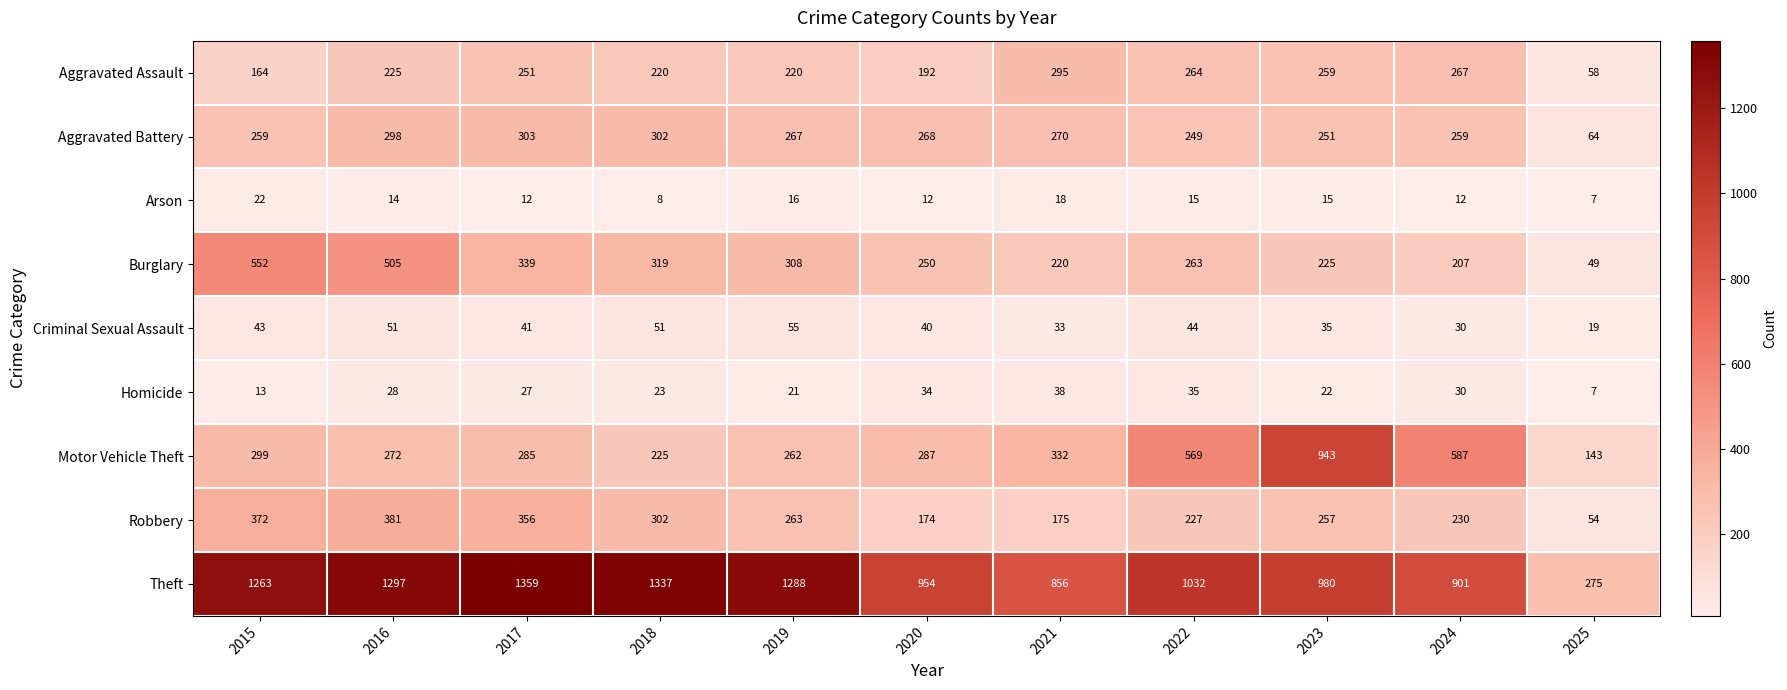

Which series has the widest spread of values?

Theft